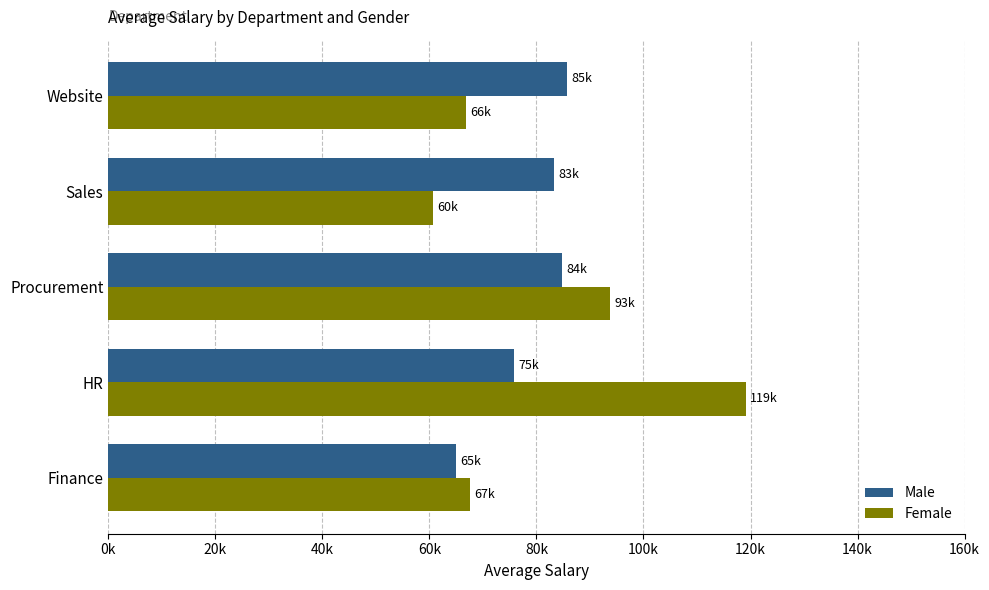

Which series has the largest total across all categories?

Female